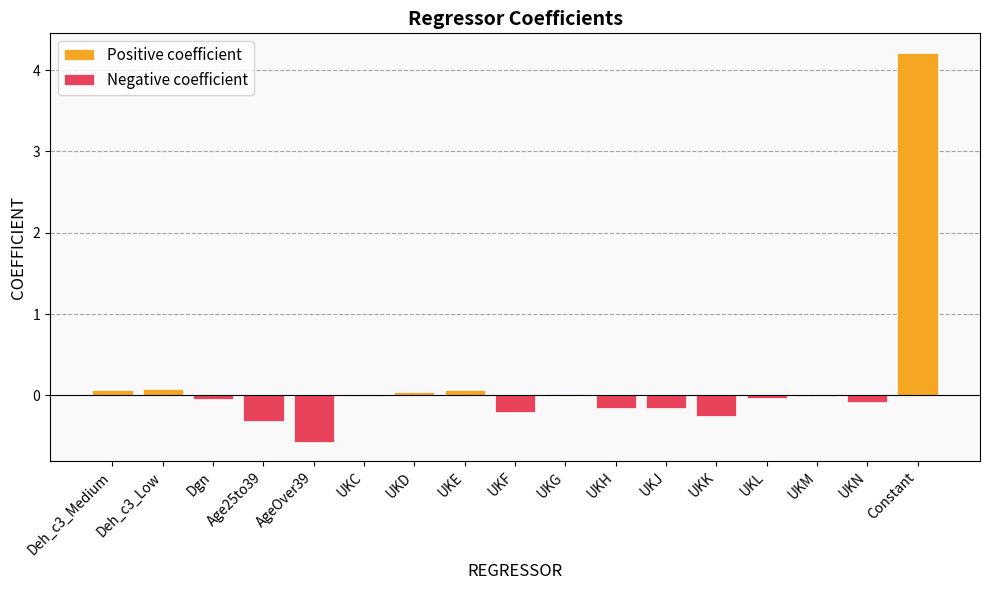

Which series has the largest range (max minus min)?

Positive coefficient